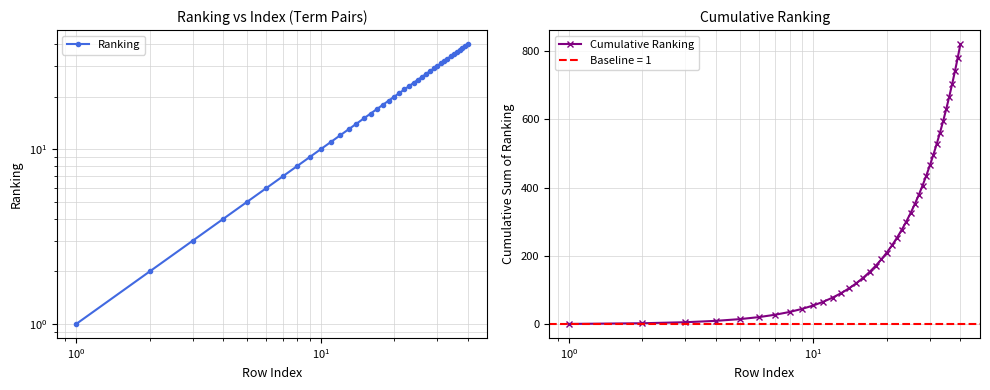

True or false: Ranking and Cumulative Ranking intersect in this chart.

False